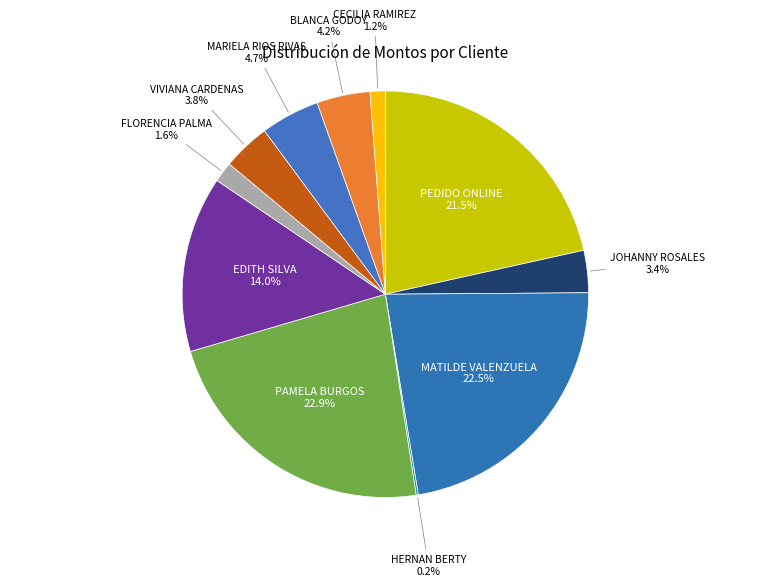

How much of the chart is everything except PAMELA BURGOS?

77.1%